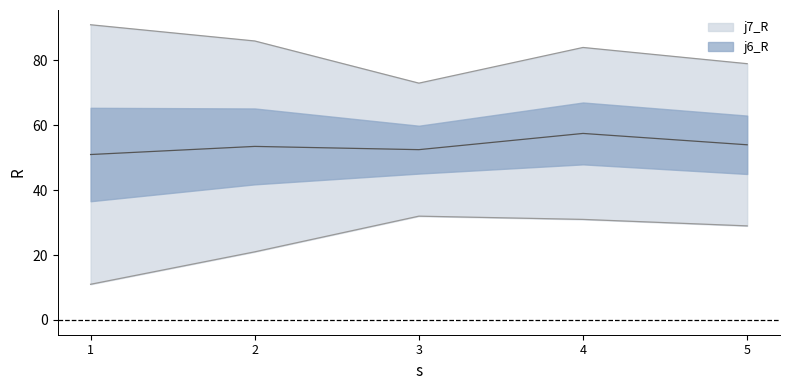

Where is j7_R nearest to the value 82?

4